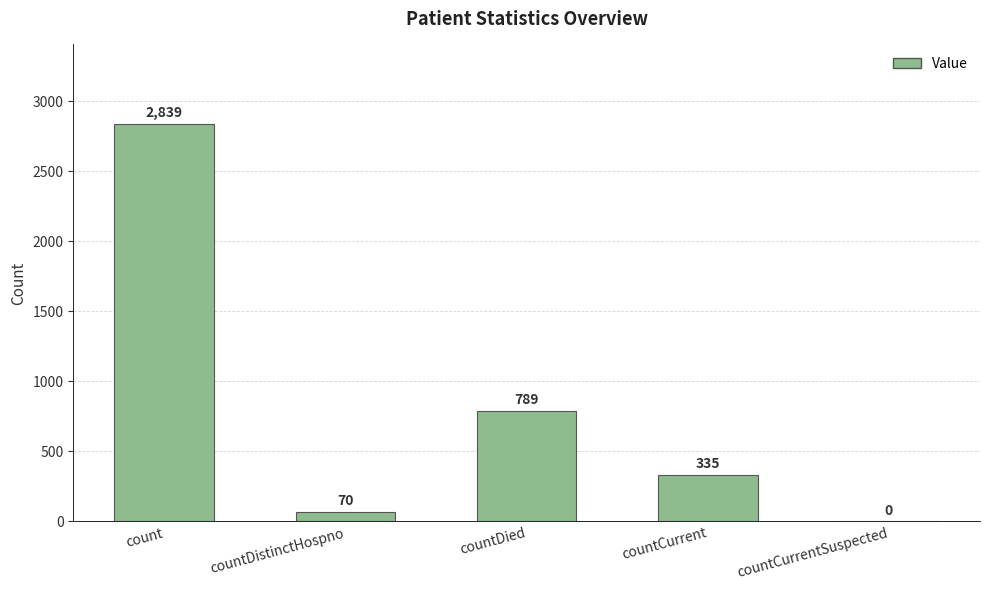

What is the sum of the values at count and countDied?

3628